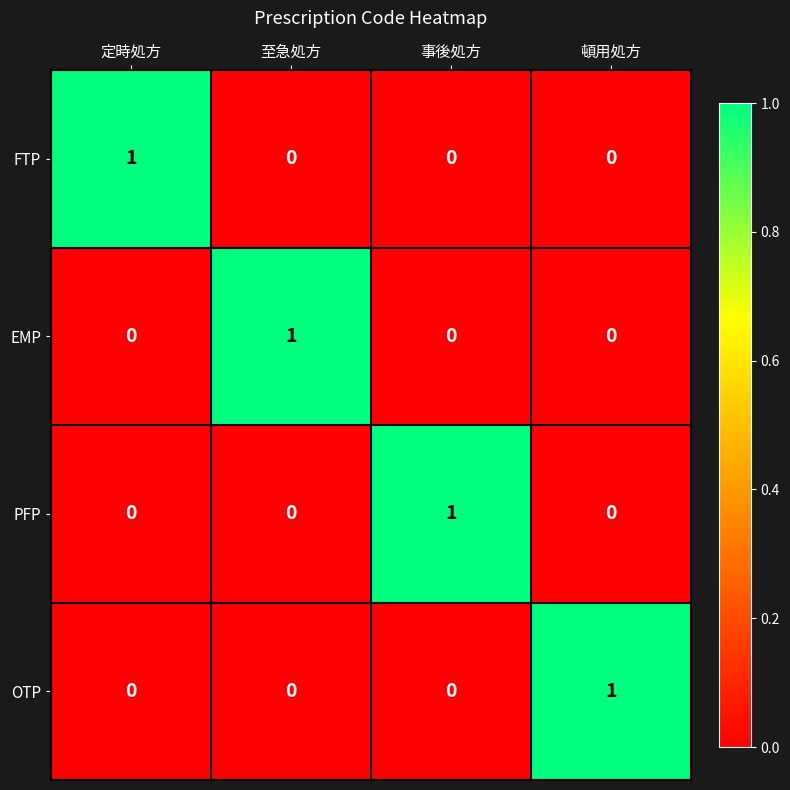

Reading right to left, transcribe all the data shown in this chart.

FTP: 頓用処方=0	事後処方=0	至急処方=0	定時処方=1
EMP: 頓用処方=0	事後処方=0	至急処方=1	定時処方=0
PFP: 頓用処方=0	事後処方=1	至急処方=0	定時処方=0
OTP: 頓用処方=1	事後処方=0	至急処方=0	定時処方=0